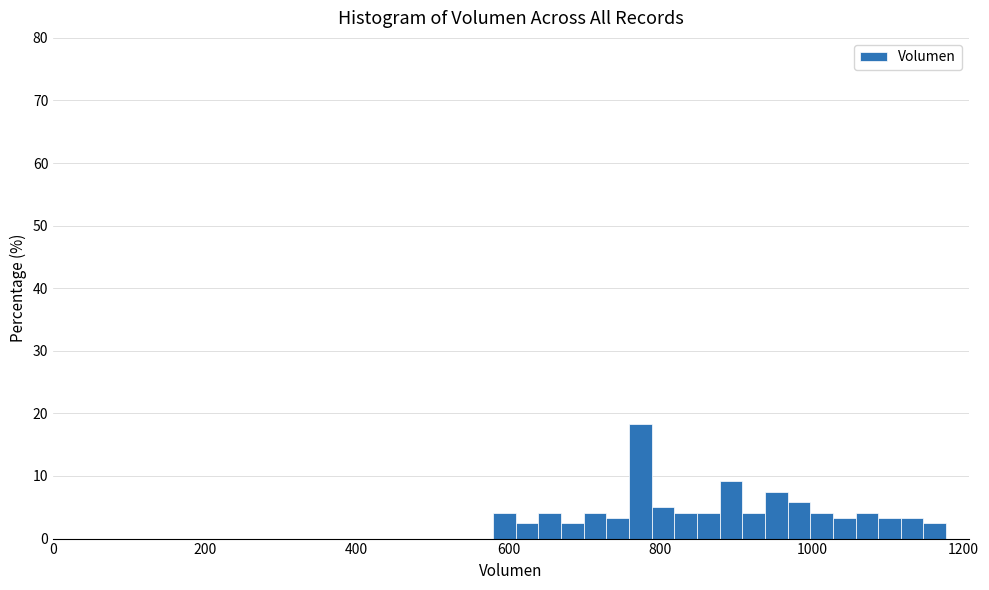

Read against the x-axis, roughly where is the centre of the tallest bar?

780